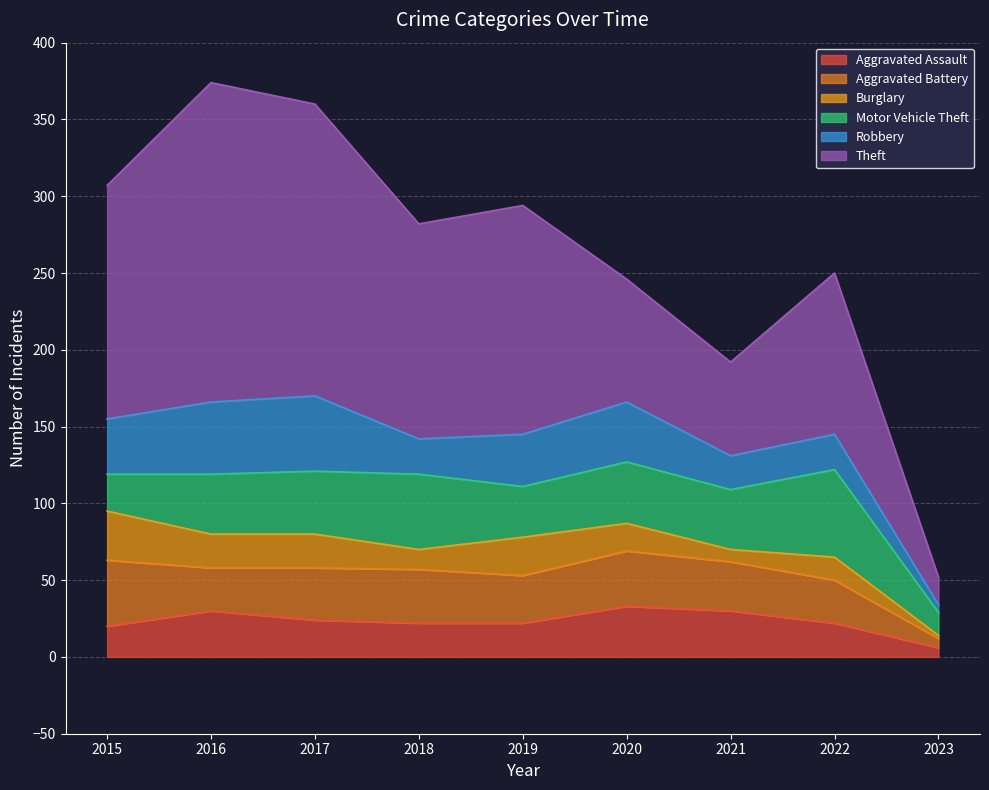

What are all the series names shown in the legend?

Aggravated Assault, Aggravated Battery, Burglary, Motor Vehicle Theft, Robbery, Theft